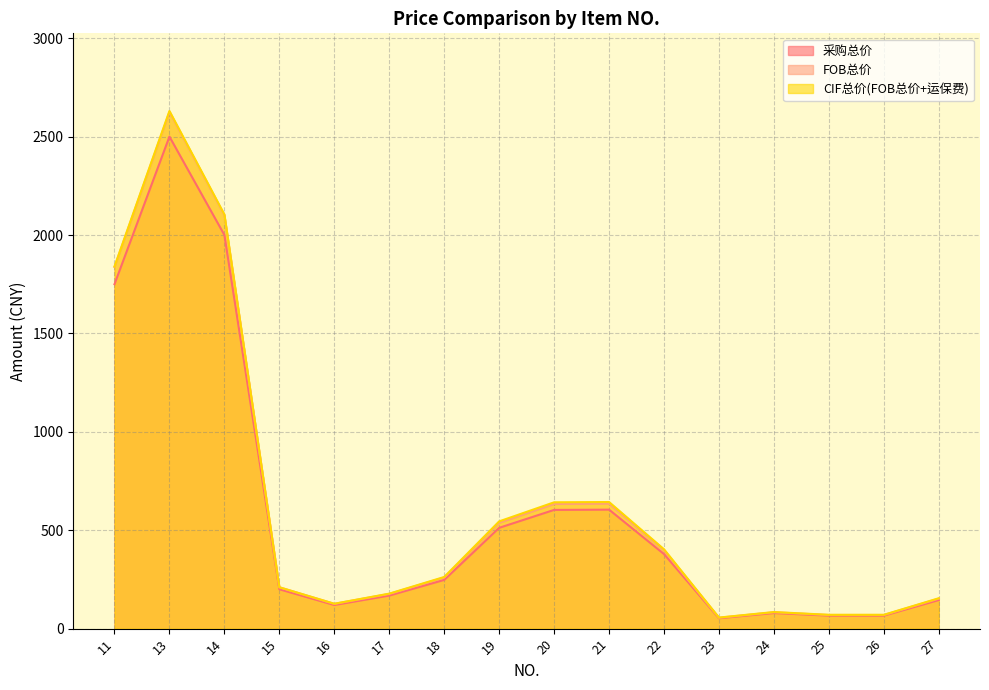

What are all the series names shown in the legend?

采购总价, FOB总价, CIF总价(FOB总价+运保费)